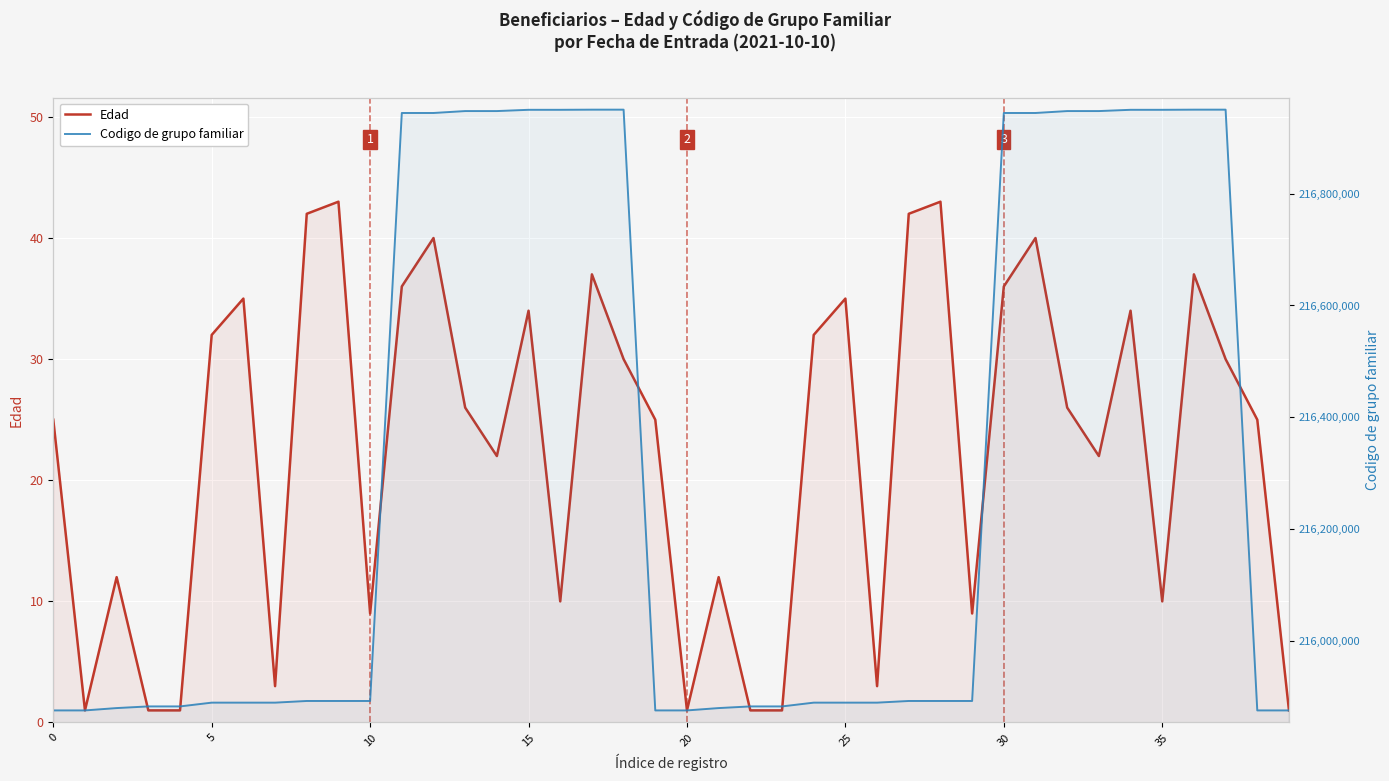

True or false: Codigo de grupo familiar has more than 0 interior local peaks.

False